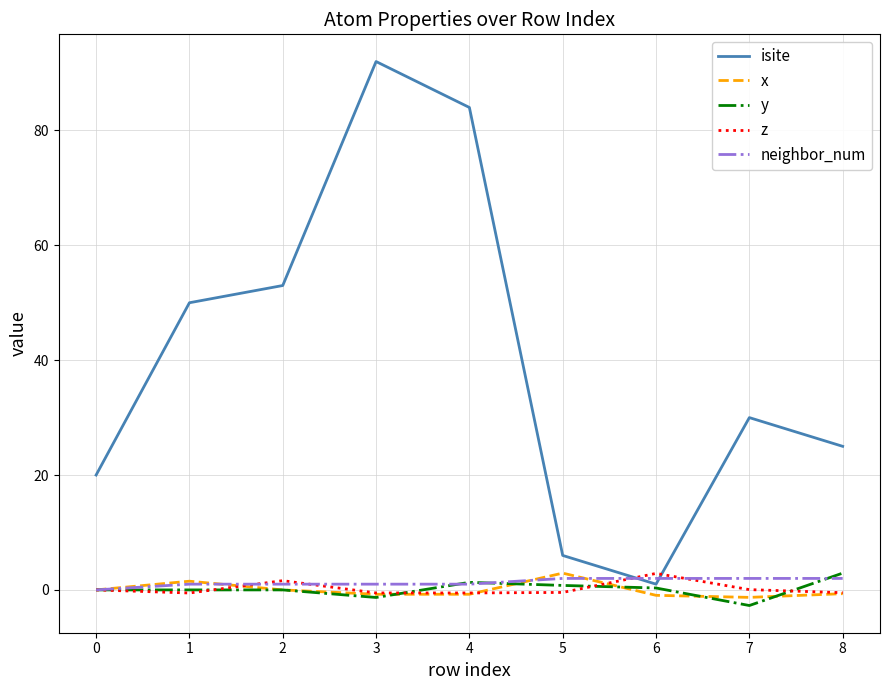

Which series changed the most between 2 and 4?

isite